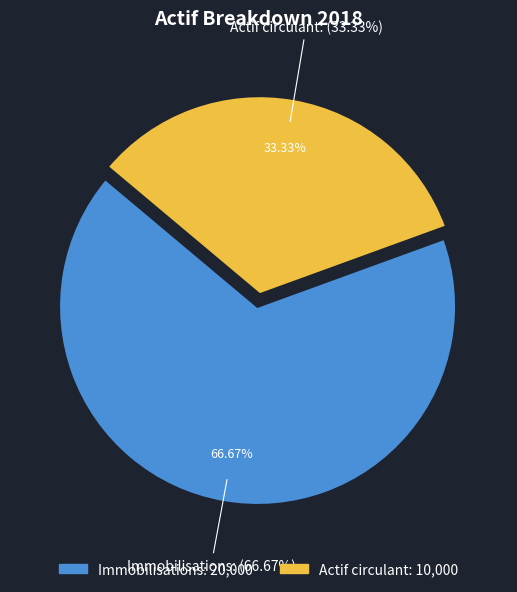

Rank the categories by value from lowest to highest.

Actif circulant, Immobilisations